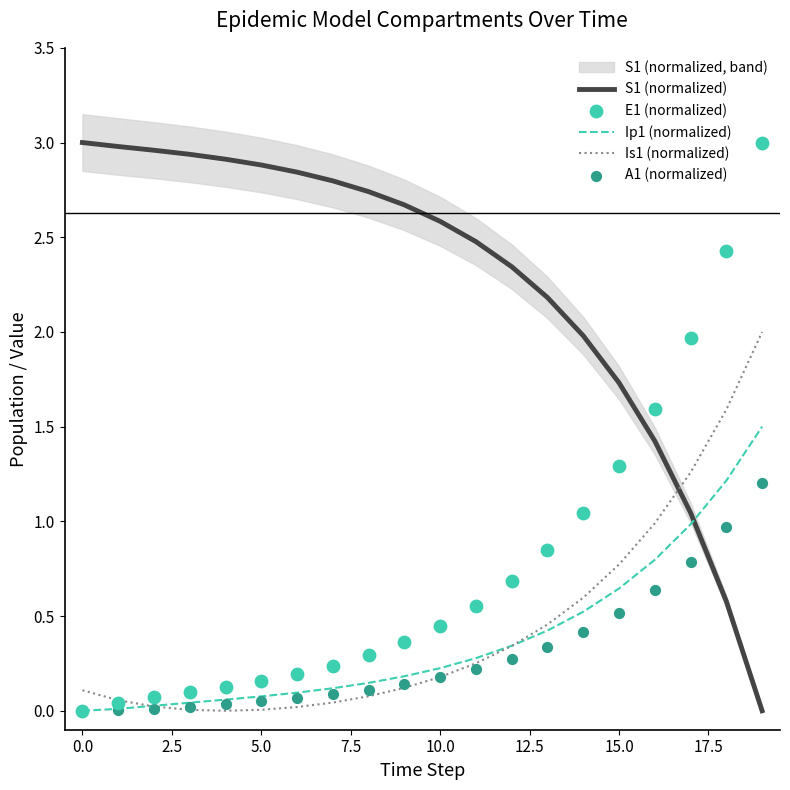

At how many categories does at least one series exceed 2?

16